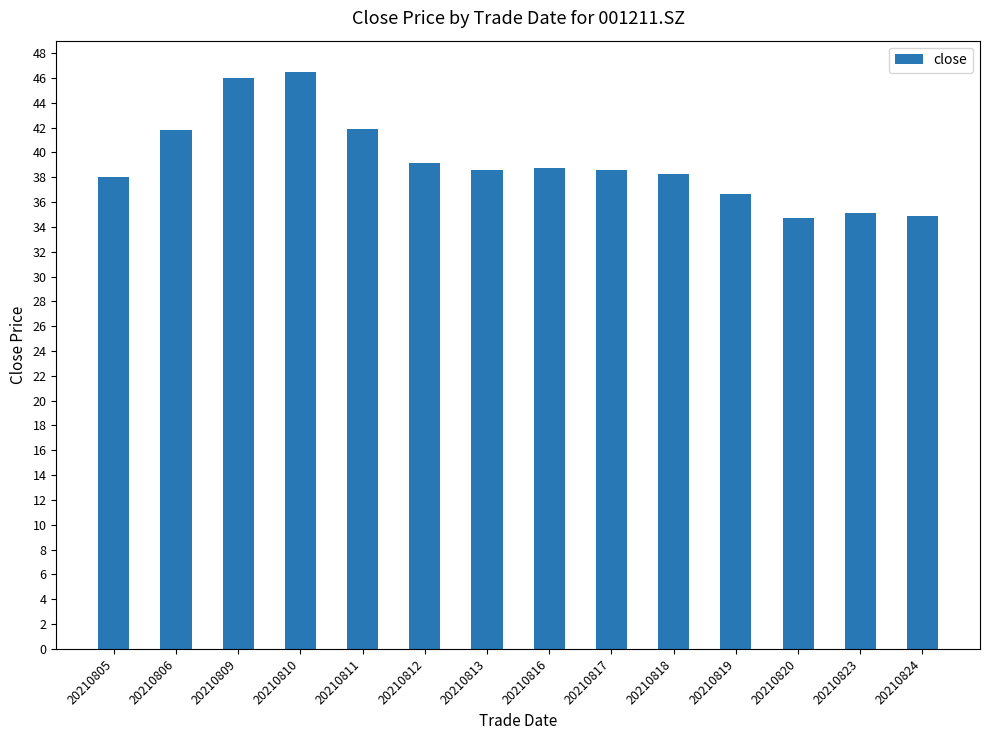

What is the value of the 8th bar from the left?

38.7